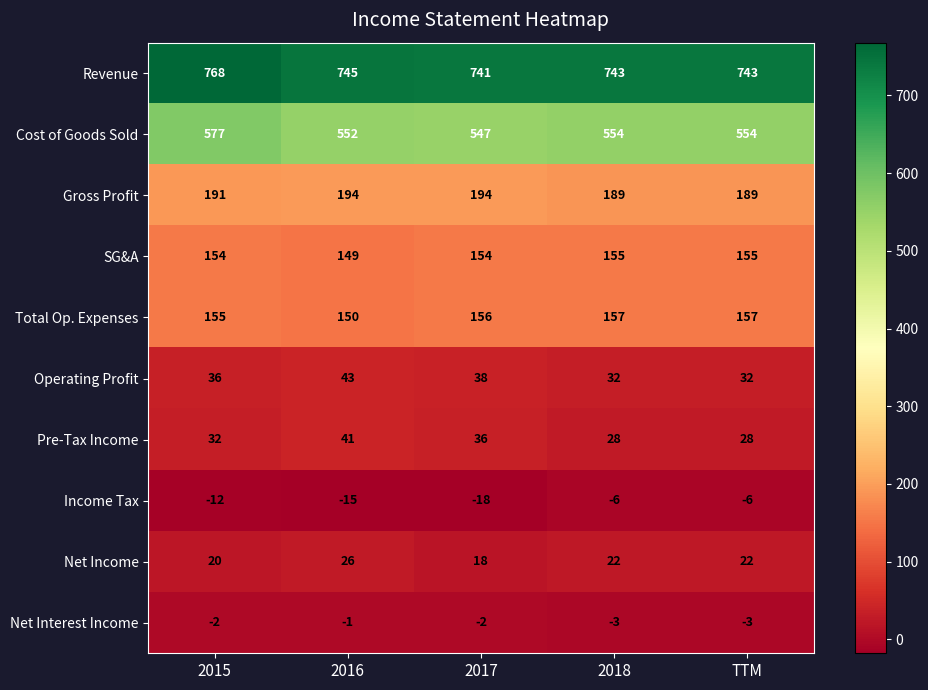

Which series has the largest range (max minus min)?

Cost of Goods Sold